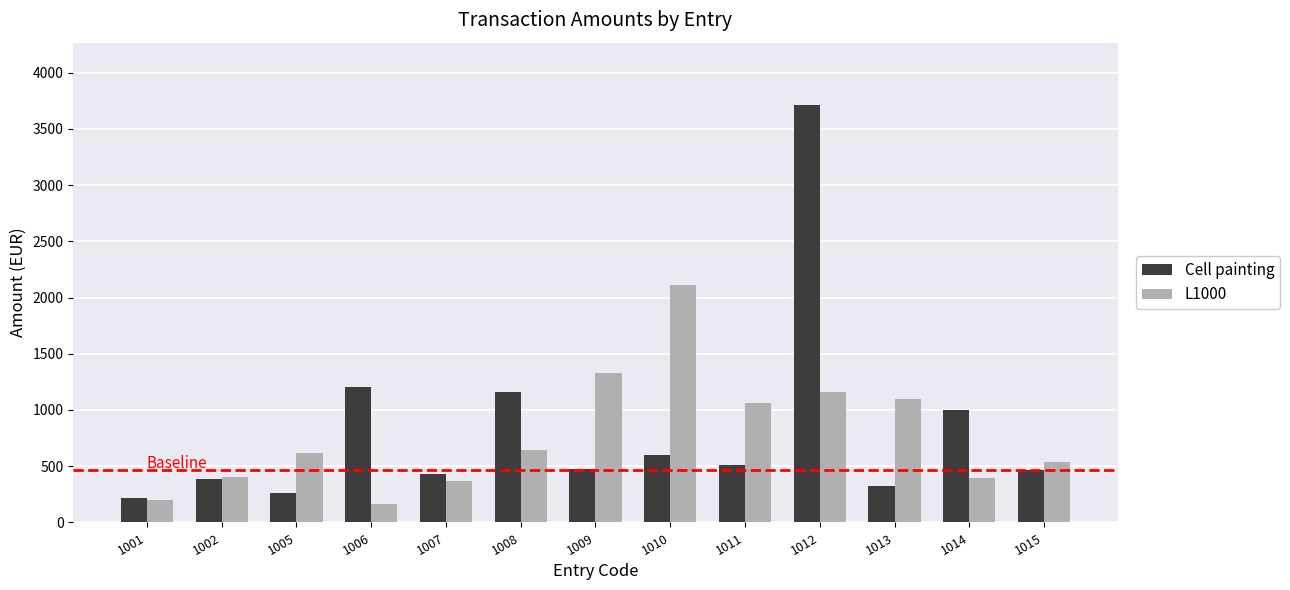

At 1013, list the series in order from smallest to largest.

Cell painting, L1000